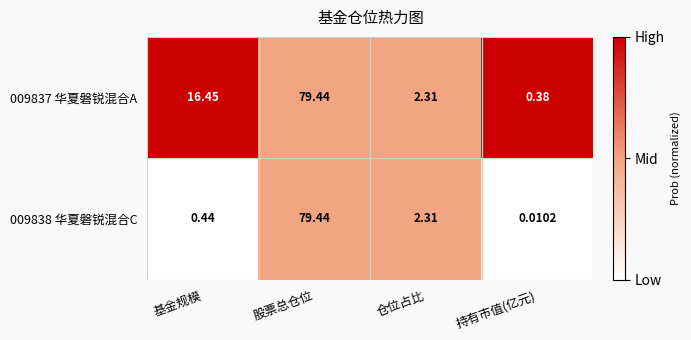

Between 基金规模 and 股票总仓位, which series saw the biggest shift?

009838 华夏磐锐混合C